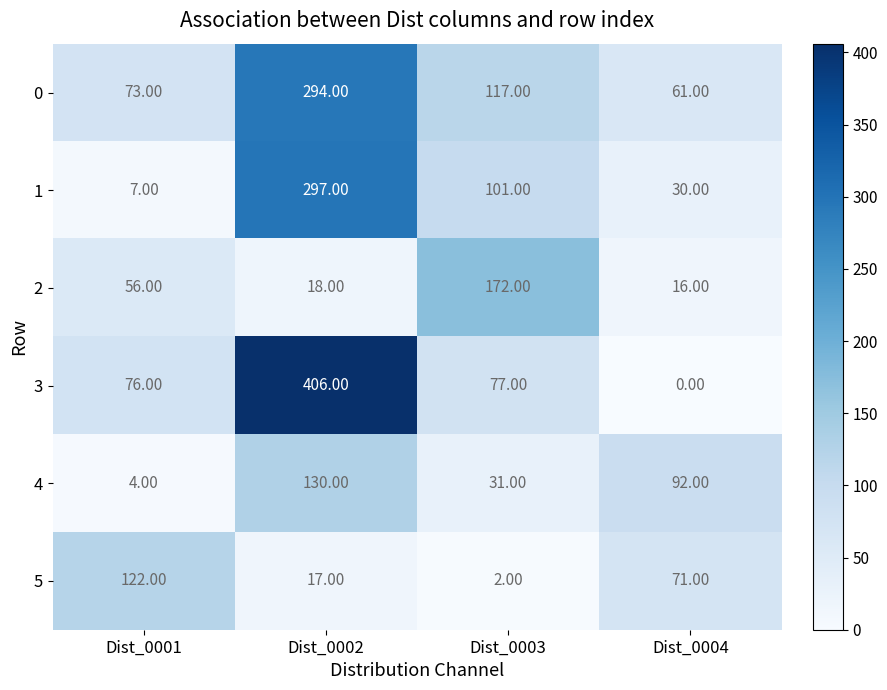

At Dist_0004, list the series in order from smallest to largest.

3, 2, 1, 0, 5, 4